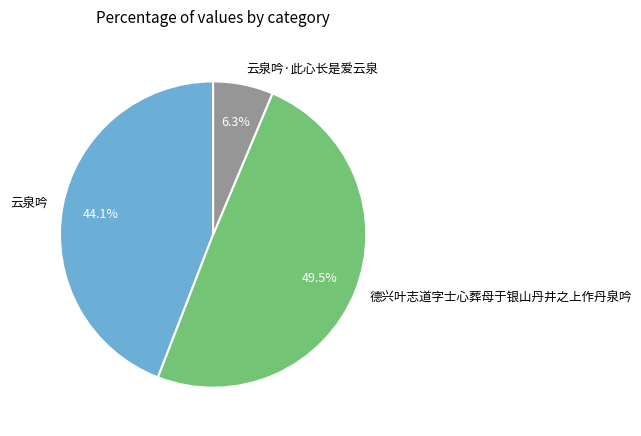

What portion of the pie excludes 德兴叶志道字士心葬母于银山丹井之上作丹泉吟?

50.5%